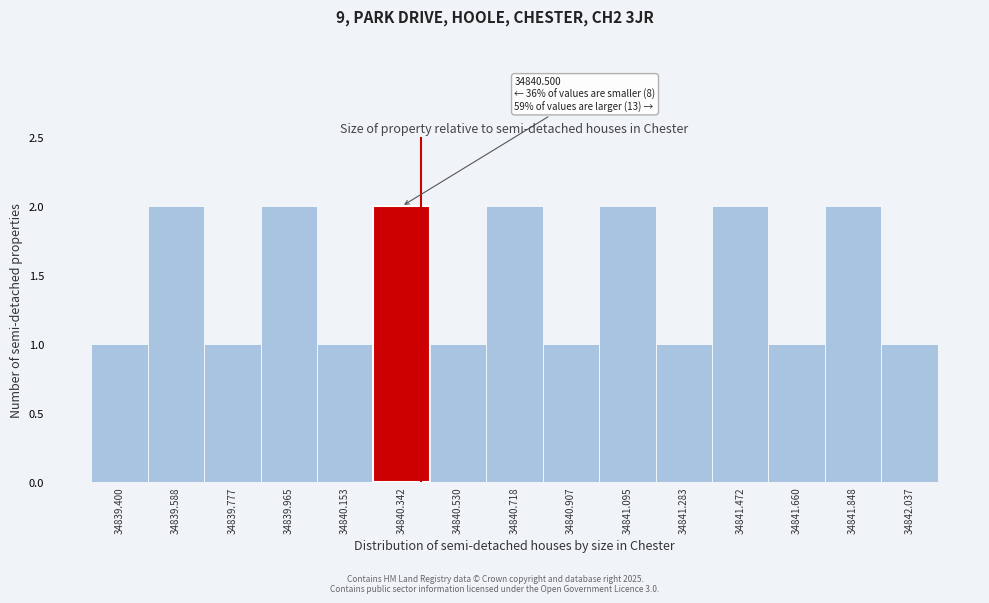

Reading right to left, list all the values displayed in this chart.

34842.037=1	34841.848=2	34841.660=1	34841.472=2	34841.283=1	34841.095=2	34840.907=1	34840.718=2	34840.530=1	34840.342=2	34840.153=1	34839.965=2	34839.777=1	34839.588=2	34839.400=1